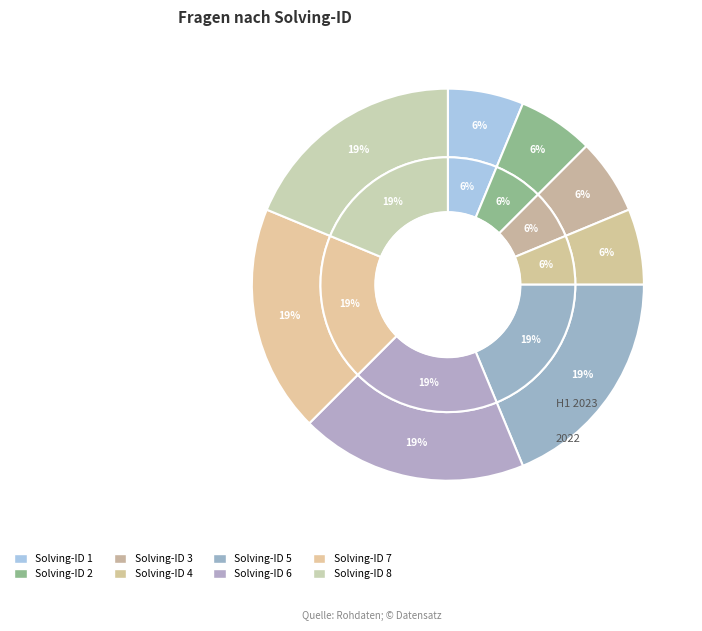

Is it true that 2 is 6% of the pie?

True